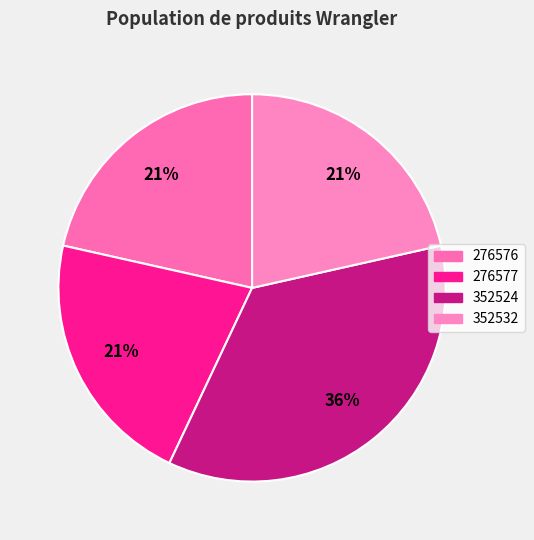

Is the sum of 352524 and 352532 greater than half?

Yes